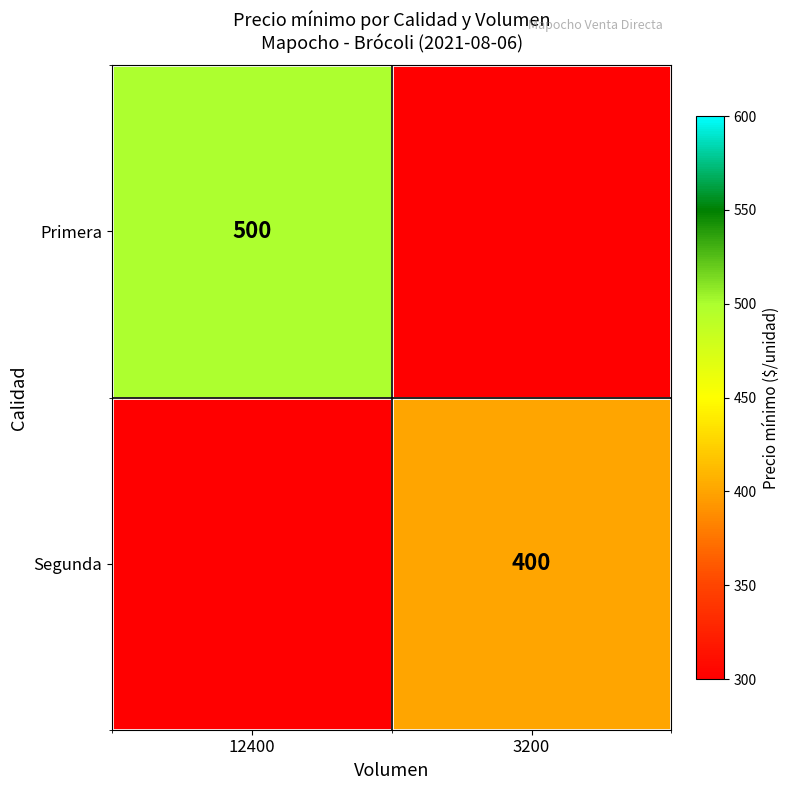

The value of Primera at 12400 is 500. True or false?

True